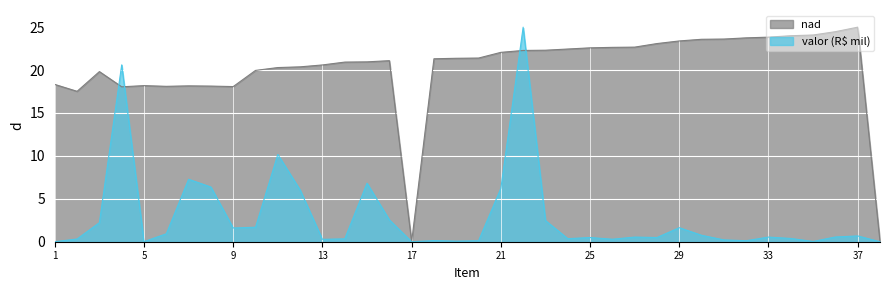

What is the average value of the nad series?

20.2